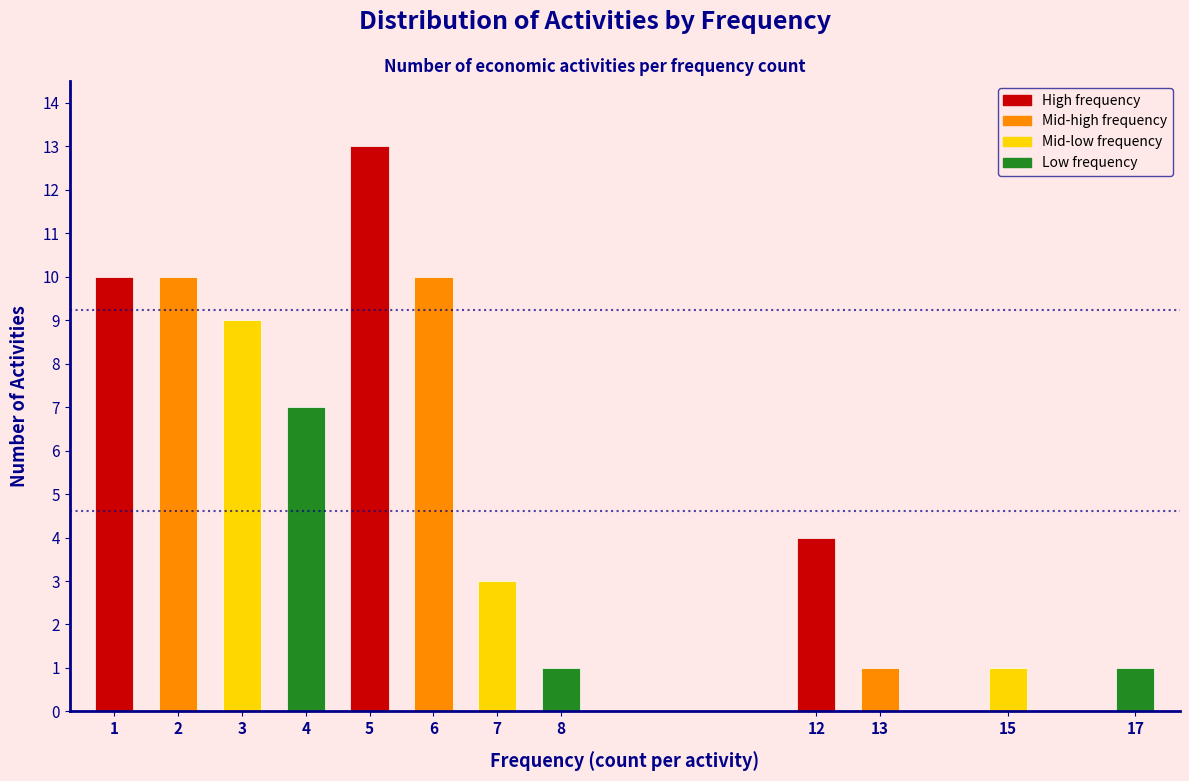

Reading left to right, what are all the values shown in this chart?

10	10	9	7	13	10	3	1	4	1	1	1